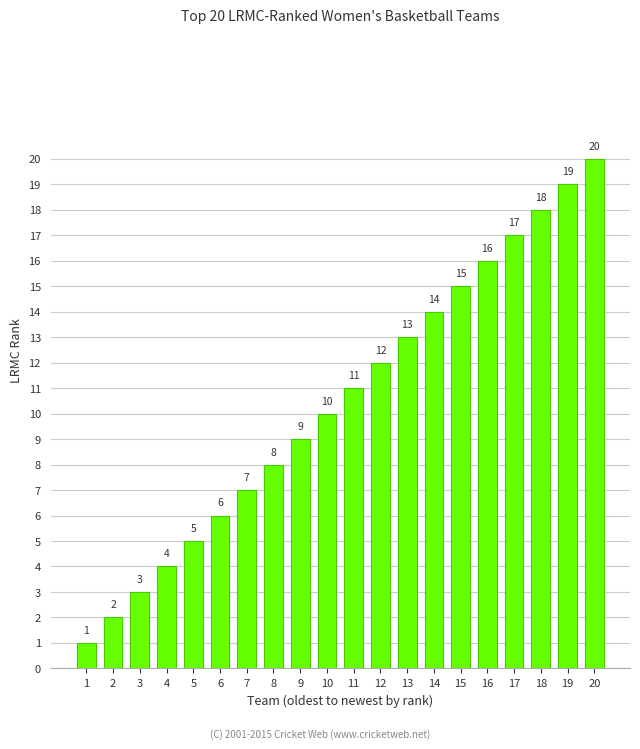

Is it true that the value at 17 is 17?

True